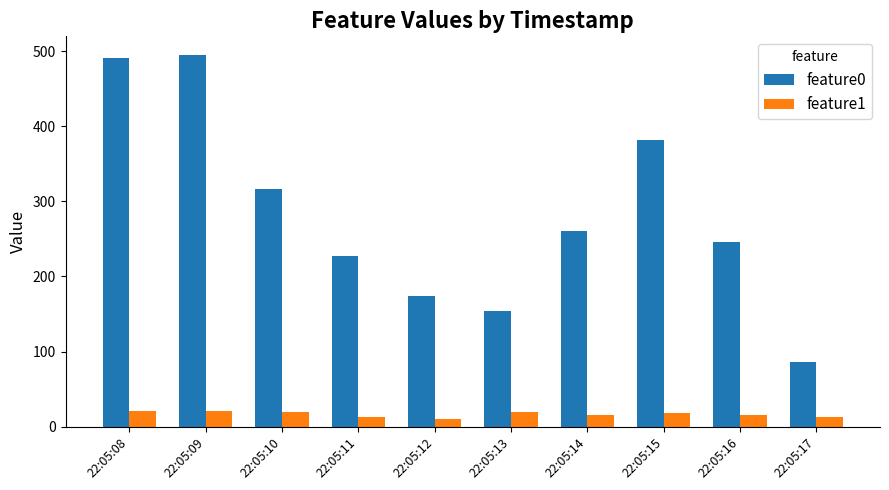

Are the bars grouped side by side (vs. stacked)?

Yes